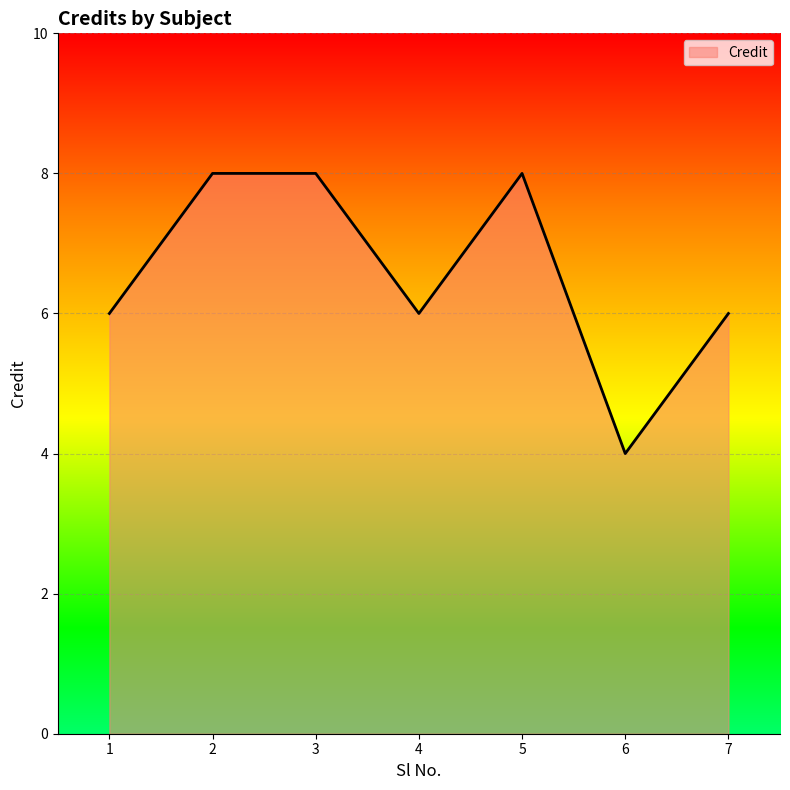

What is the sum of all values?

46